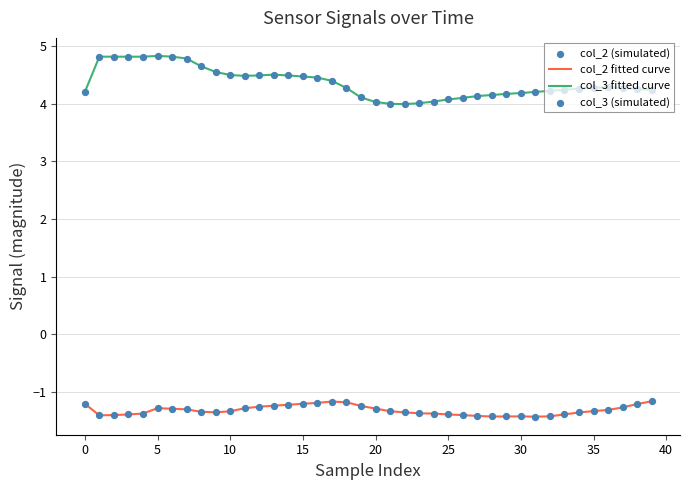

Which series has the largest total across all categories?

col_3 fitted curve